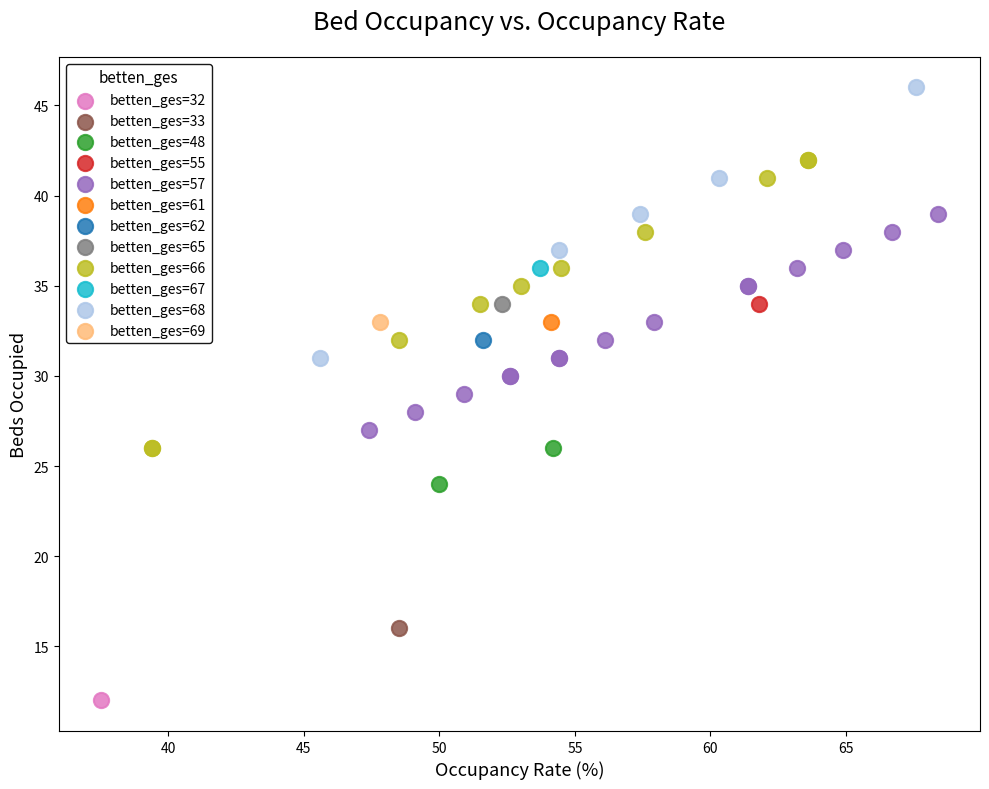

What are all the series names shown in the legend?

betten_ges=32, betten_ges=33, betten_ges=48, betten_ges=55, betten_ges=57, betten_ges=61, betten_ges=62, betten_ges=65, betten_ges=66, betten_ges=67, betten_ges=68, betten_ges=69